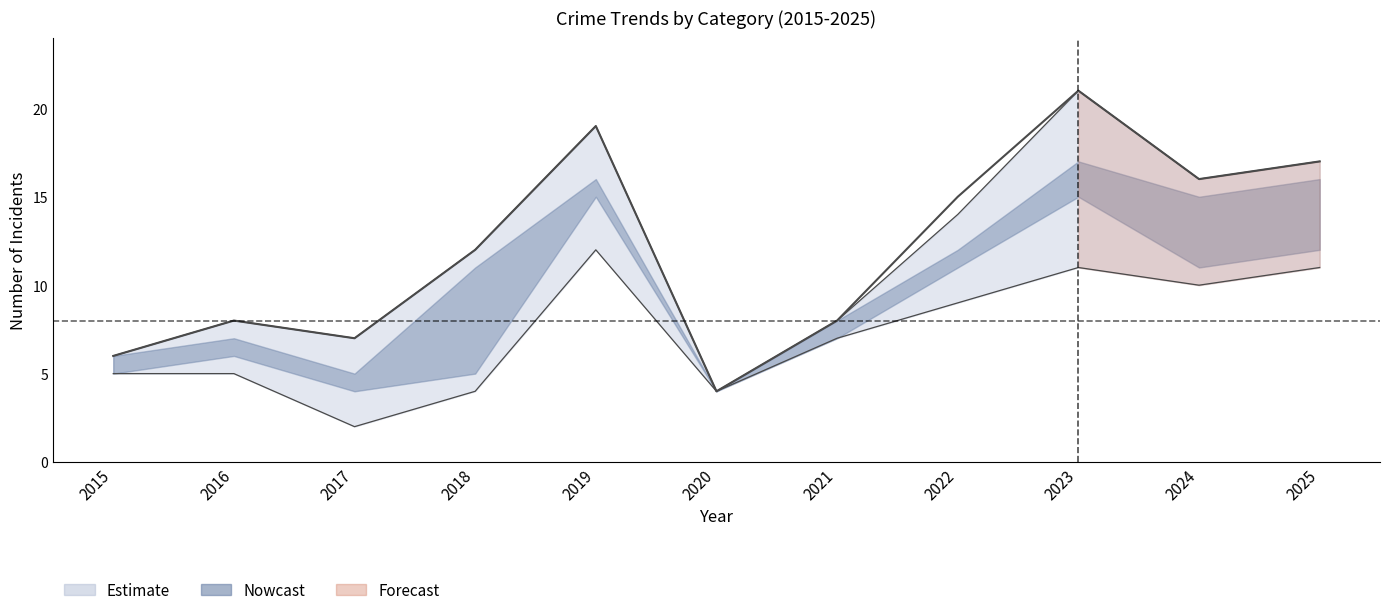

The Aggravated Assault series shows 5 at 2019. True or false?

False